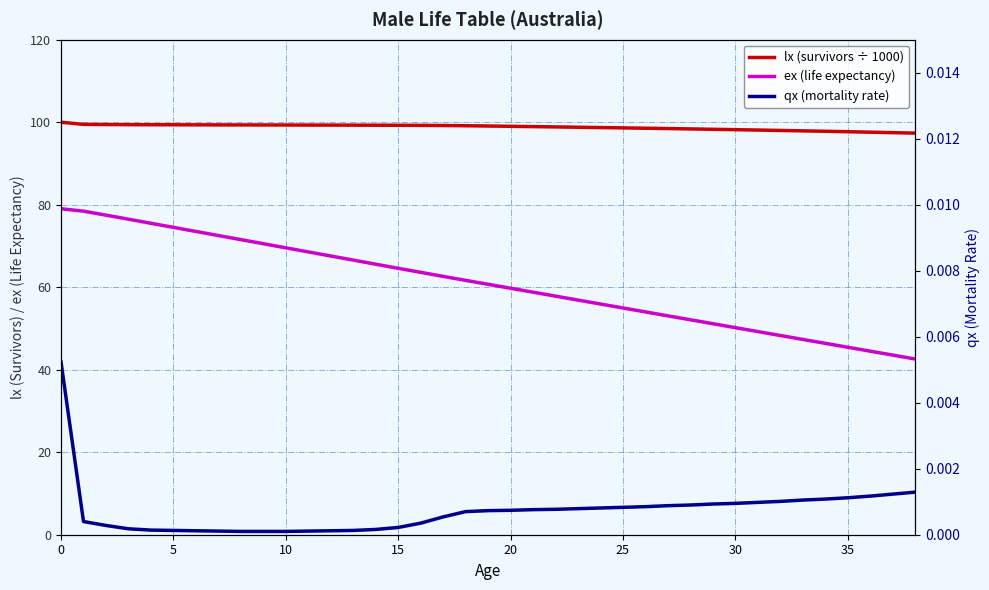

Is the value of qx (mortality rate) at 27 greater than the value of ex (life expectancy) at 30?

No